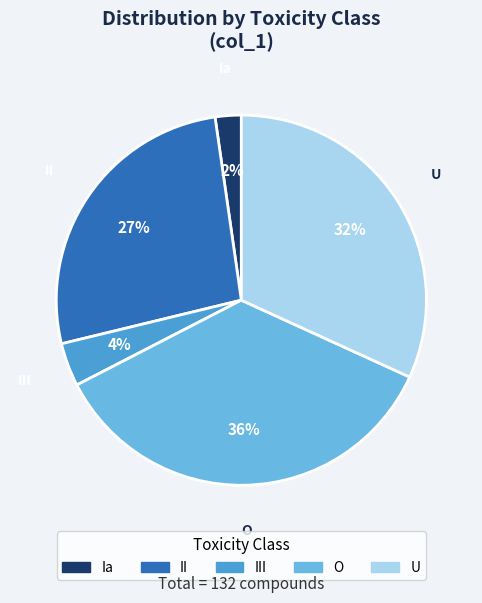

To the nearest percent, what is the average slice percentage?

20%